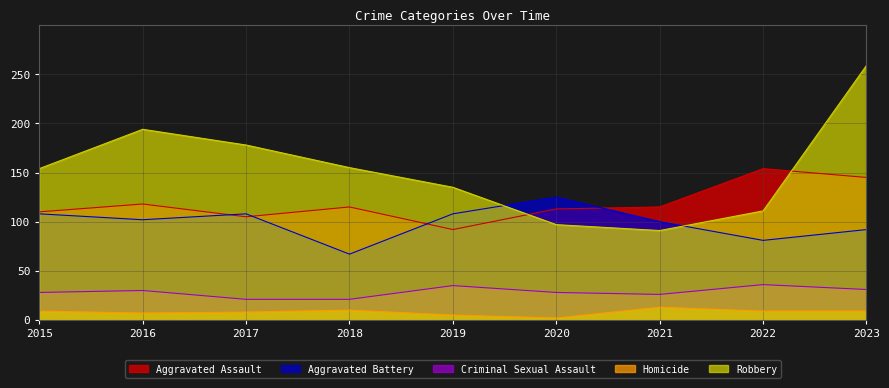

What is the value of the Aggravated Assault point at the 8th from the left?

154